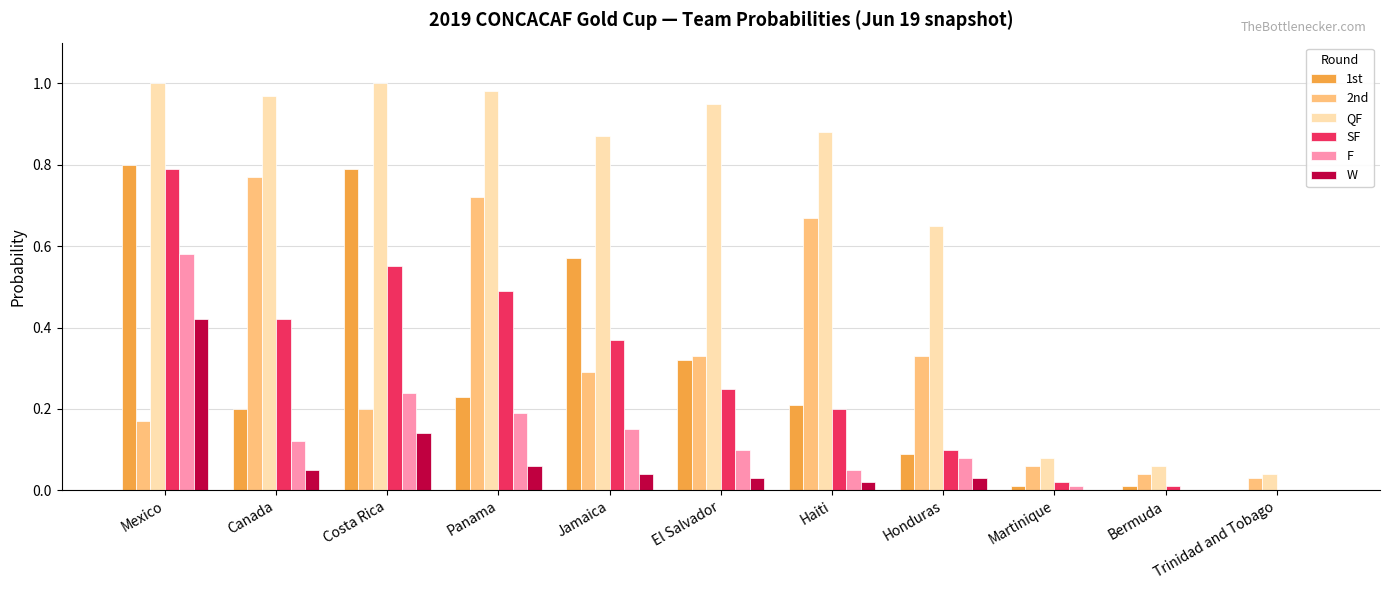

At which category is the sum across all series the highest?

Mexico